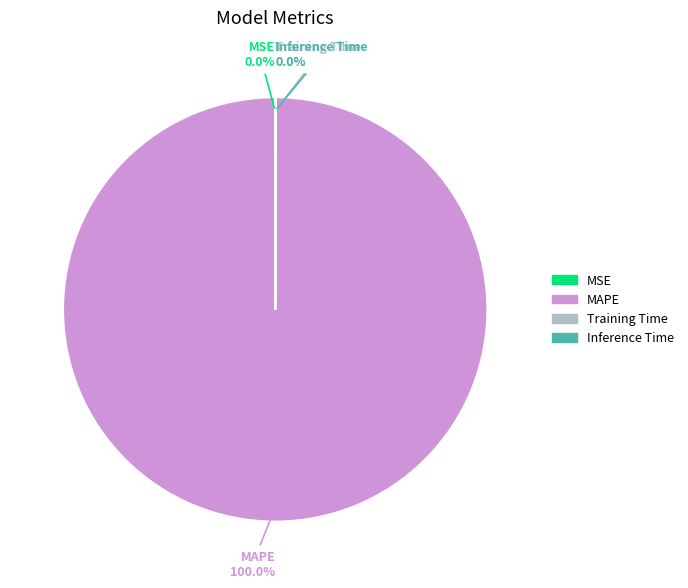

Is there any slice that represents more than half of the pie?

Yes